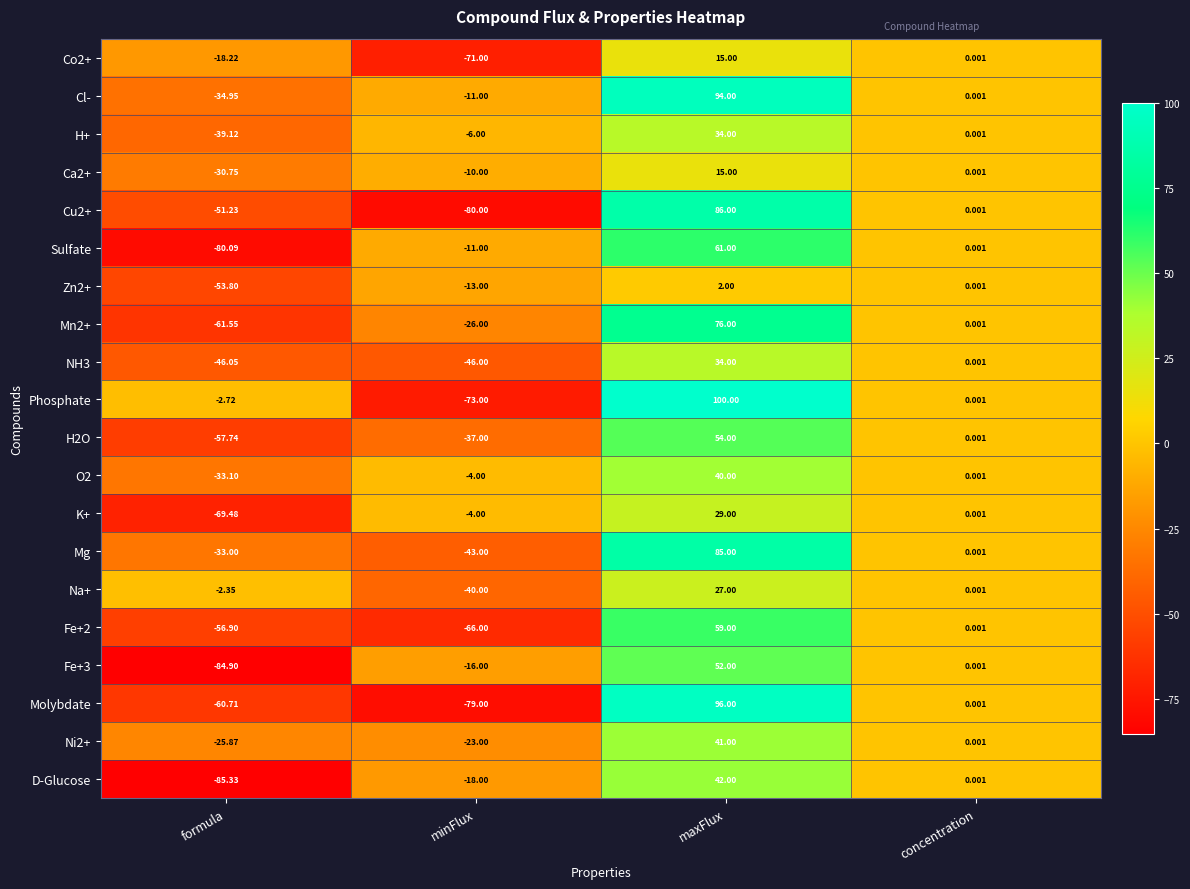

Which series changed the most between maxFlux and concentration?

Phosphate